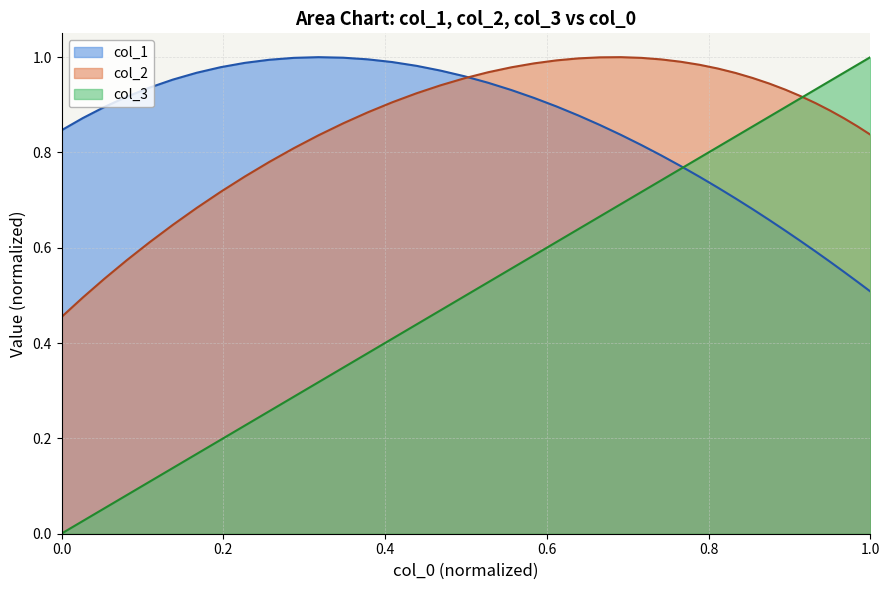

Which series has the widest spread of values?

col_3